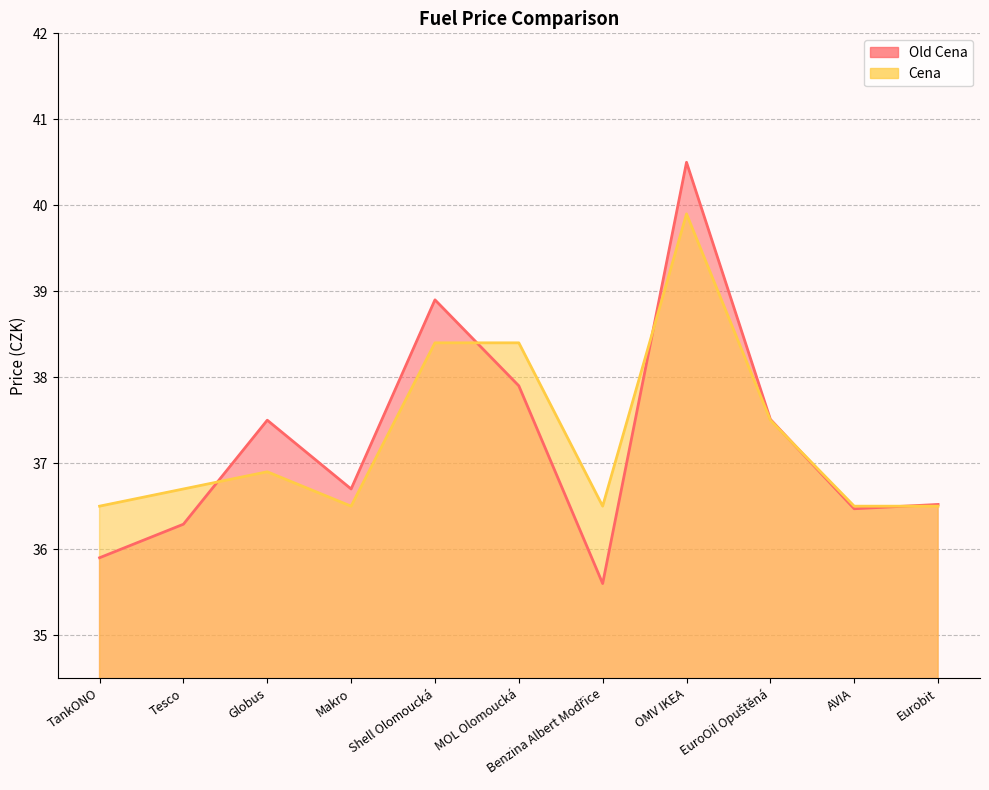

Rank the series by their average value, from lowest to highest.

Old Cena, Cena